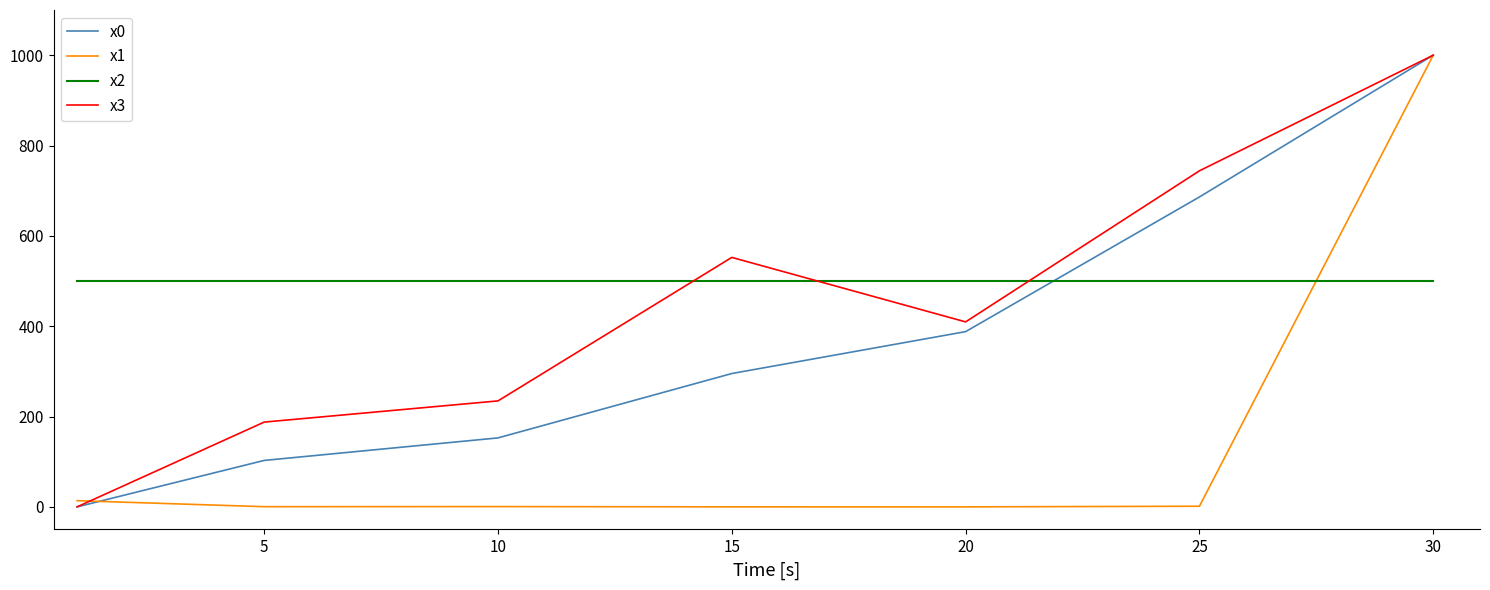

What is the average value of the x1 series?

145.2